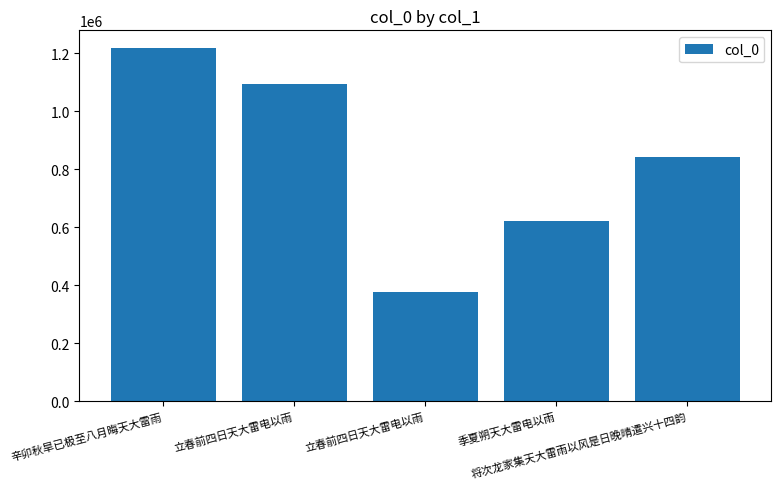

Which label corresponds to the largest value in the chart?

辛卯秋旱已极至八月晦天大雷雨